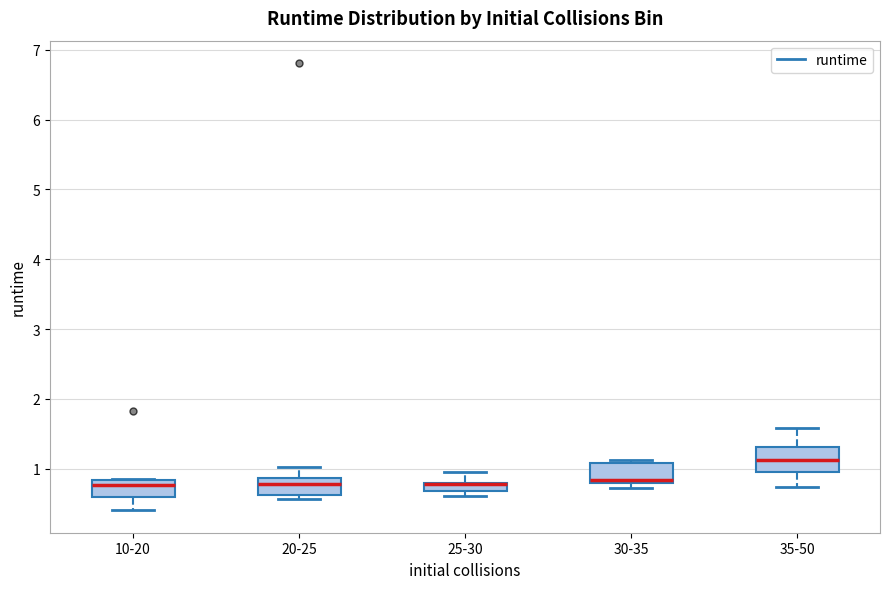

Where does the upper whisker of the box for 20-25 end on the y-axis? The values are not printed on the chart, so give them approximately, as read against the axis.

1.0